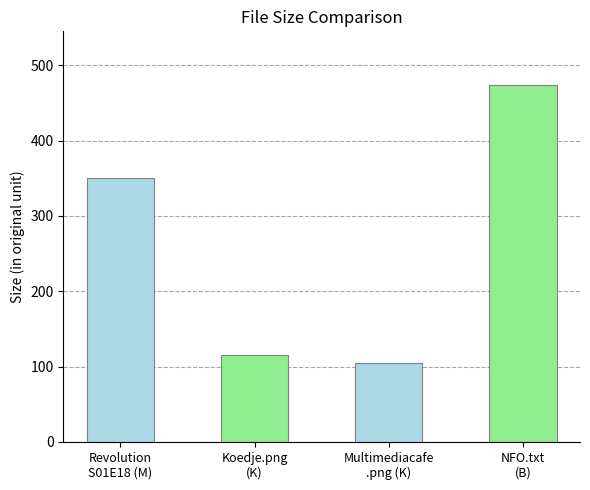

What is the maximum value shown in the chart?

474.0